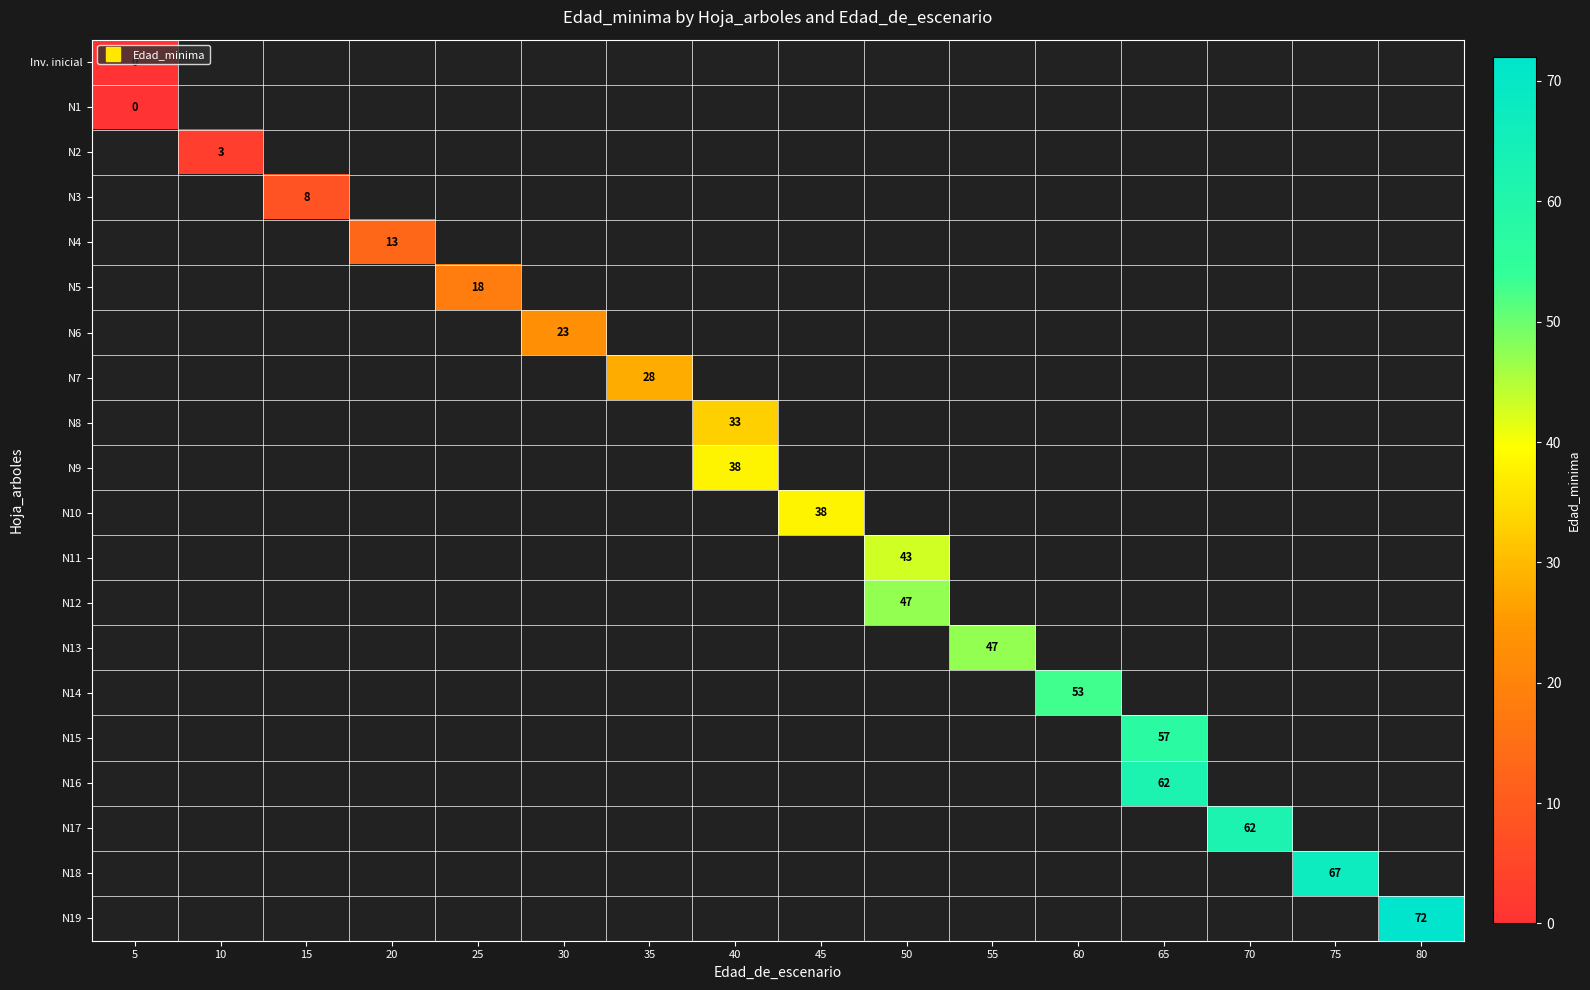

How many distinct data groups are displayed?

20